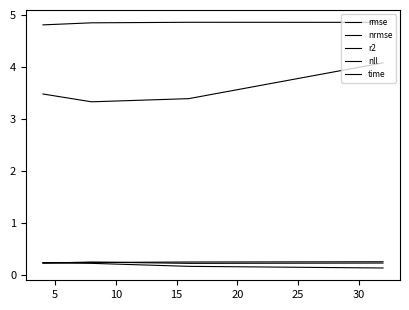

Does the chart display data point markers on the line(s)?

No